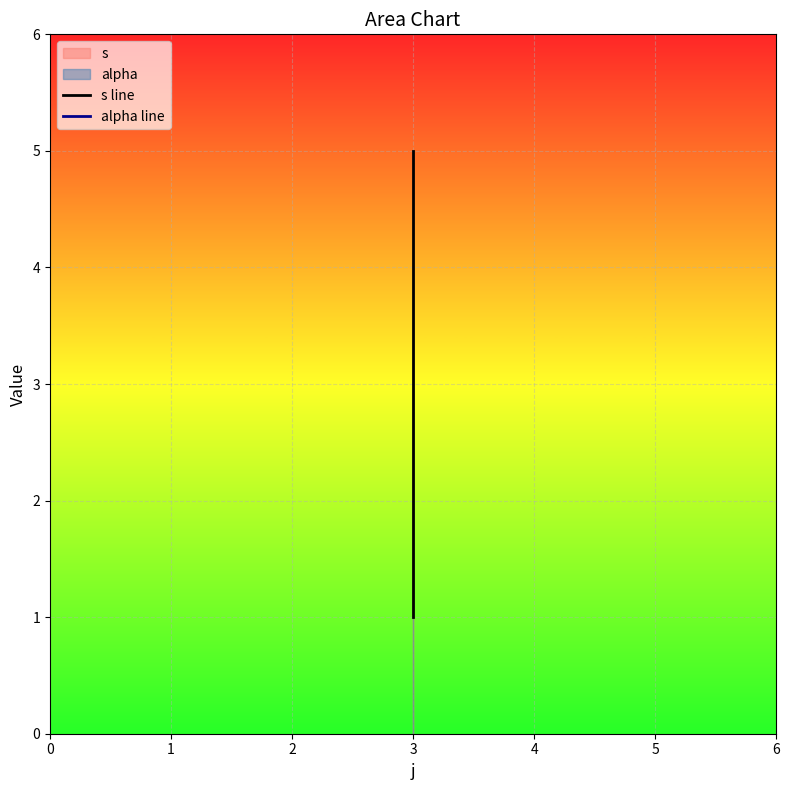

How many values in the s line series are below 2?

1